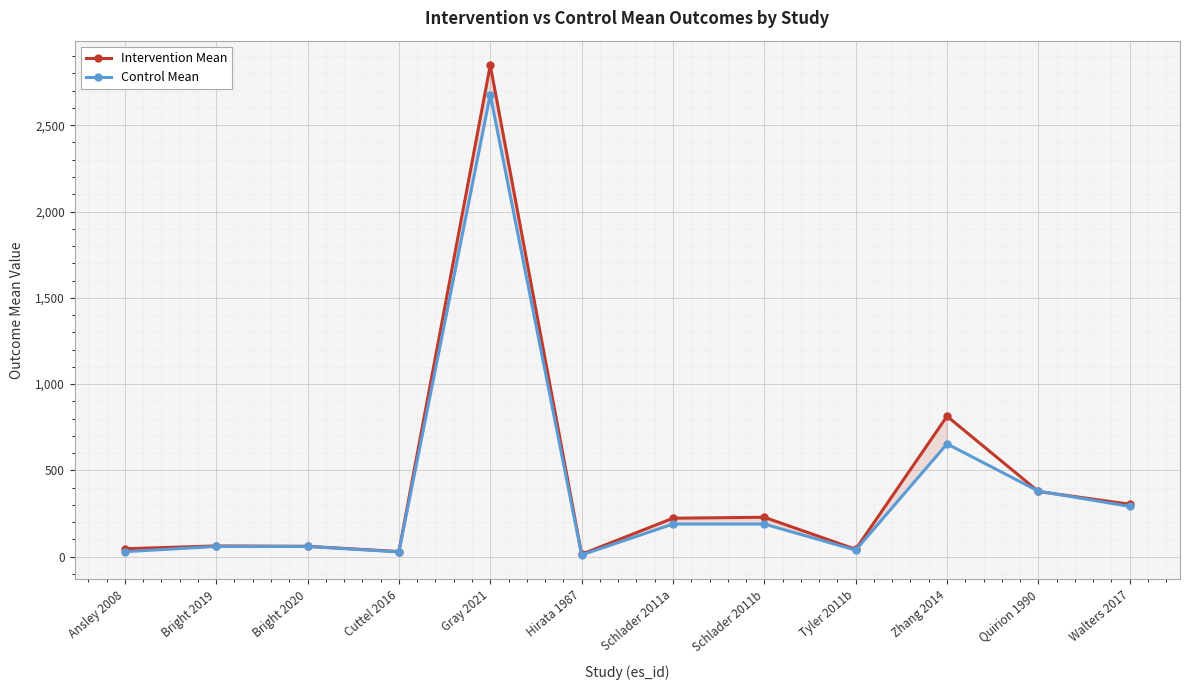

Where is the first local minimum for Intervention Mean?

Cuttel 2016